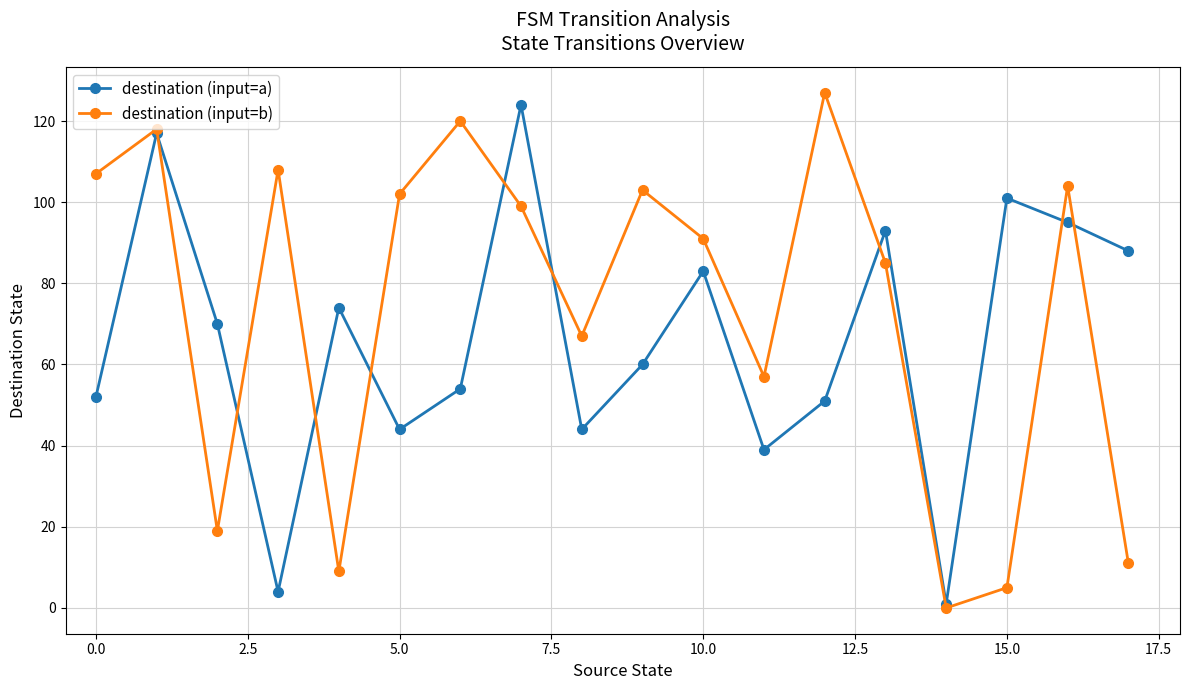

What is the value of the destination (input=a) point at the 13th from the left?

51